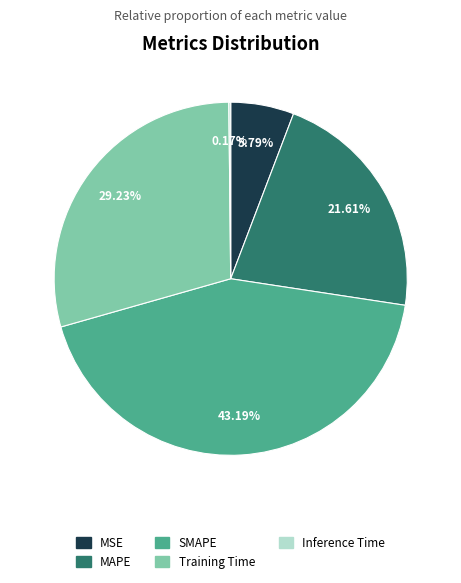

Which has a higher value, MAPE or SMAPE?

SMAPE